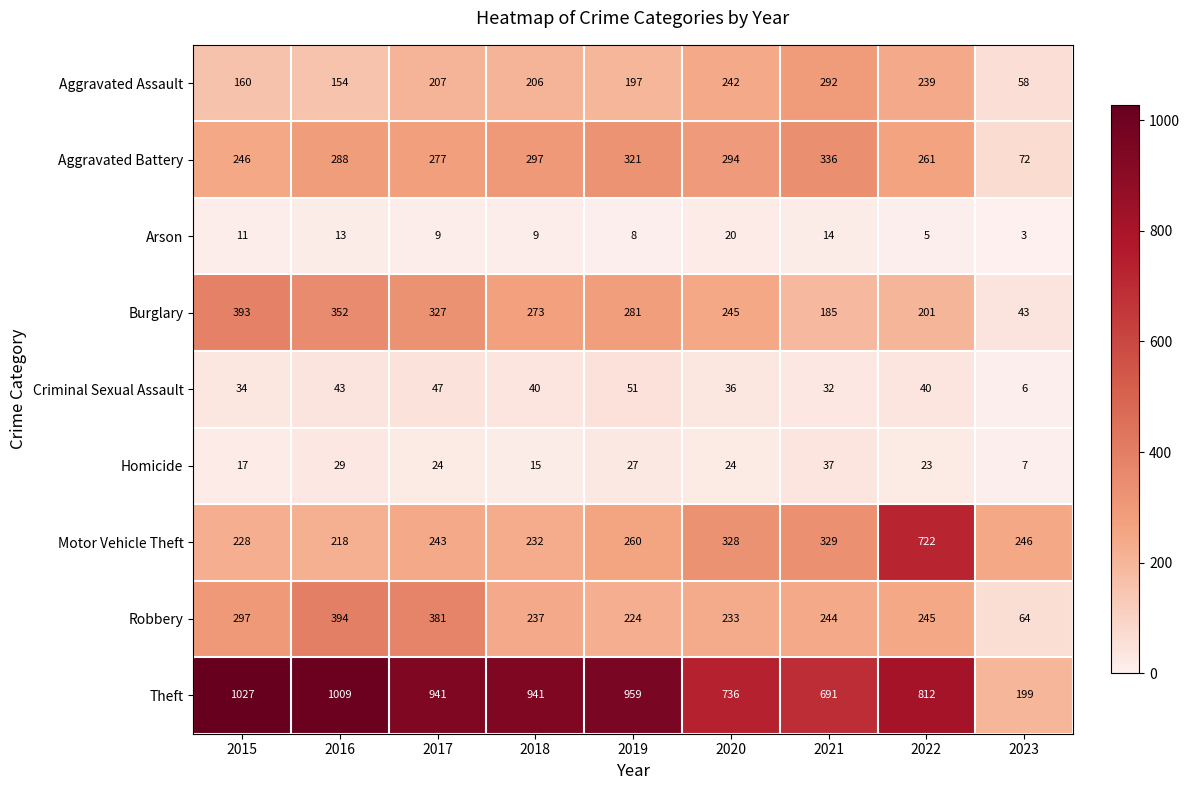

What is the average value of the Theft series?

813